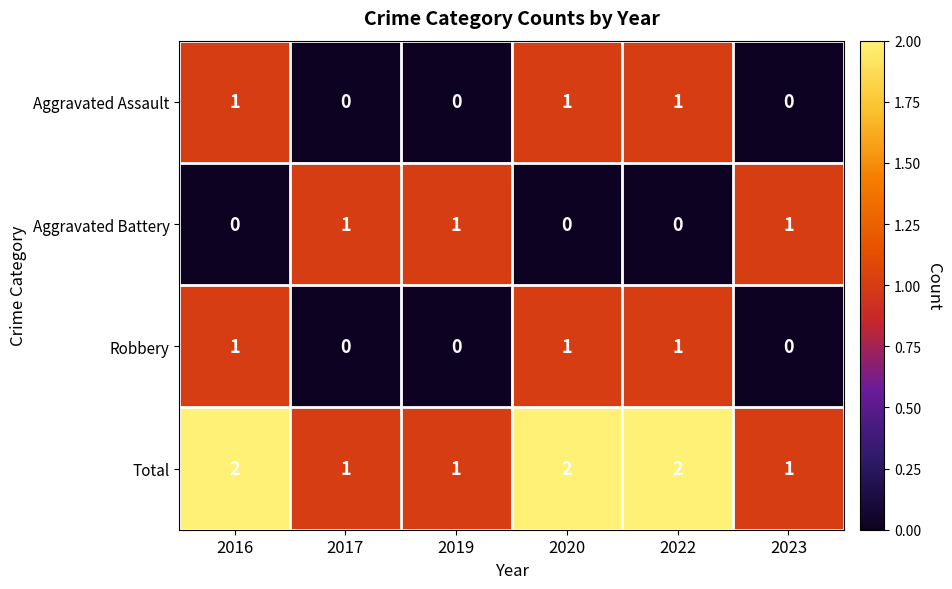

The Robbery series shows 0 at 2019. True or false?

True